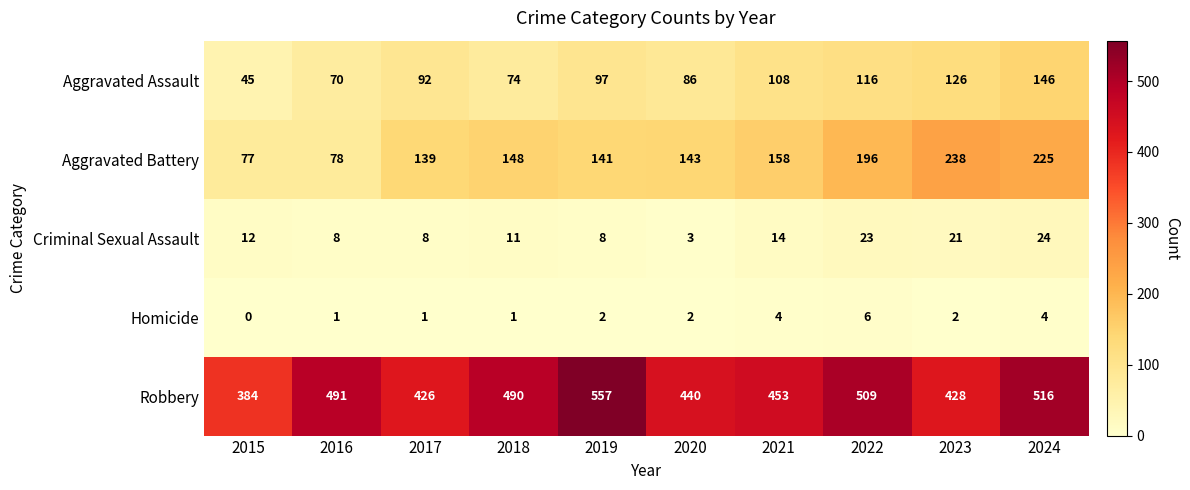

At which category does the chart reach its minimum across all series?

2015